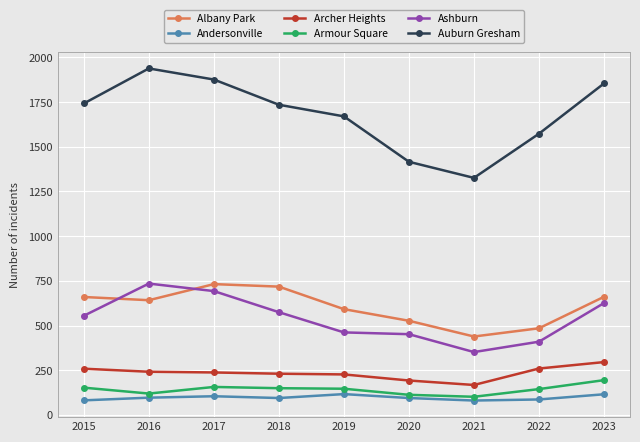

What is the highest value of the Auburn Gresham series?

1938